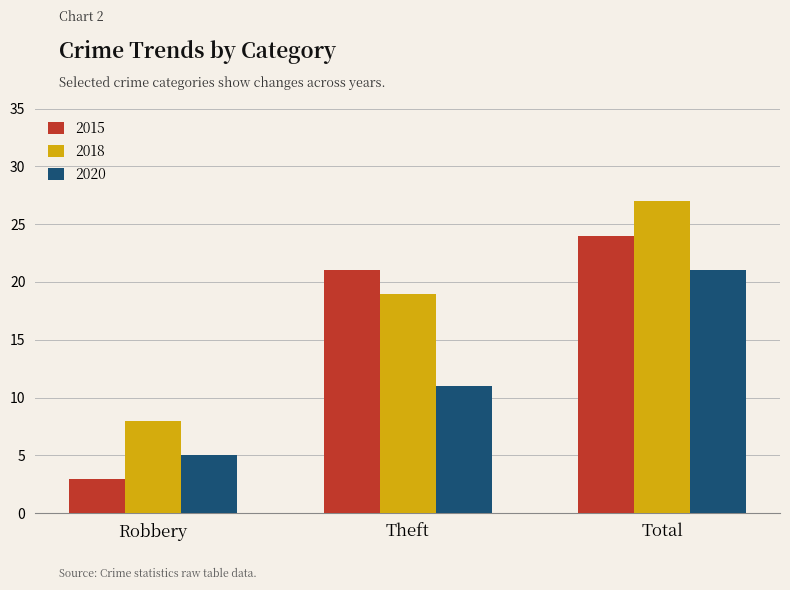

Does the chart contain any negative values?

No